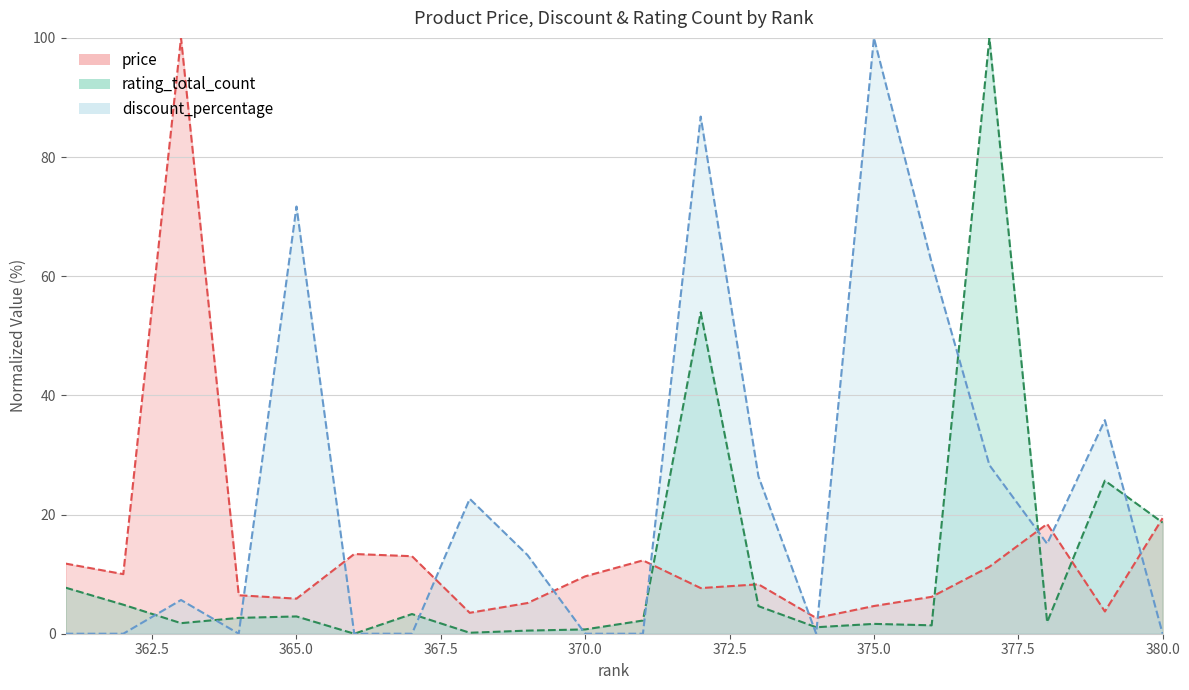

The value of rating_total_count at 362 is 1.5. True or false?

False